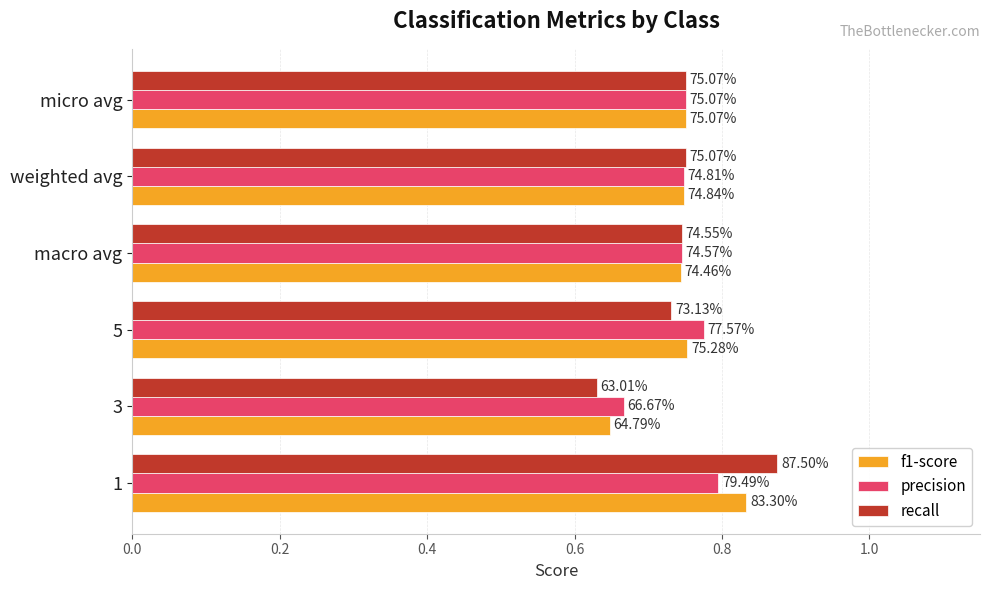

What are all the series names shown in the legend?

f1-score, precision, recall